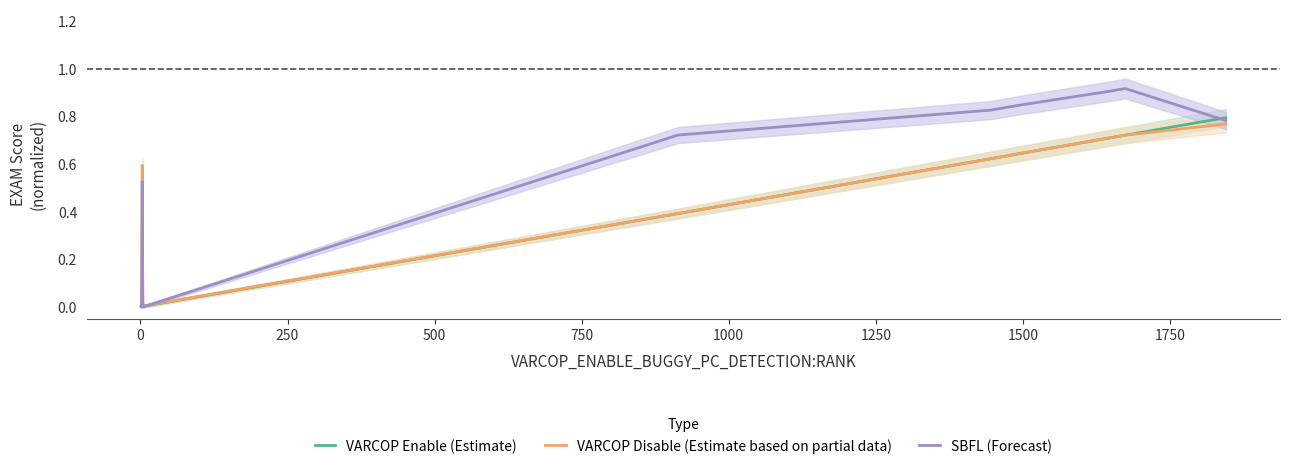

How many lines are shown in the chart?

3